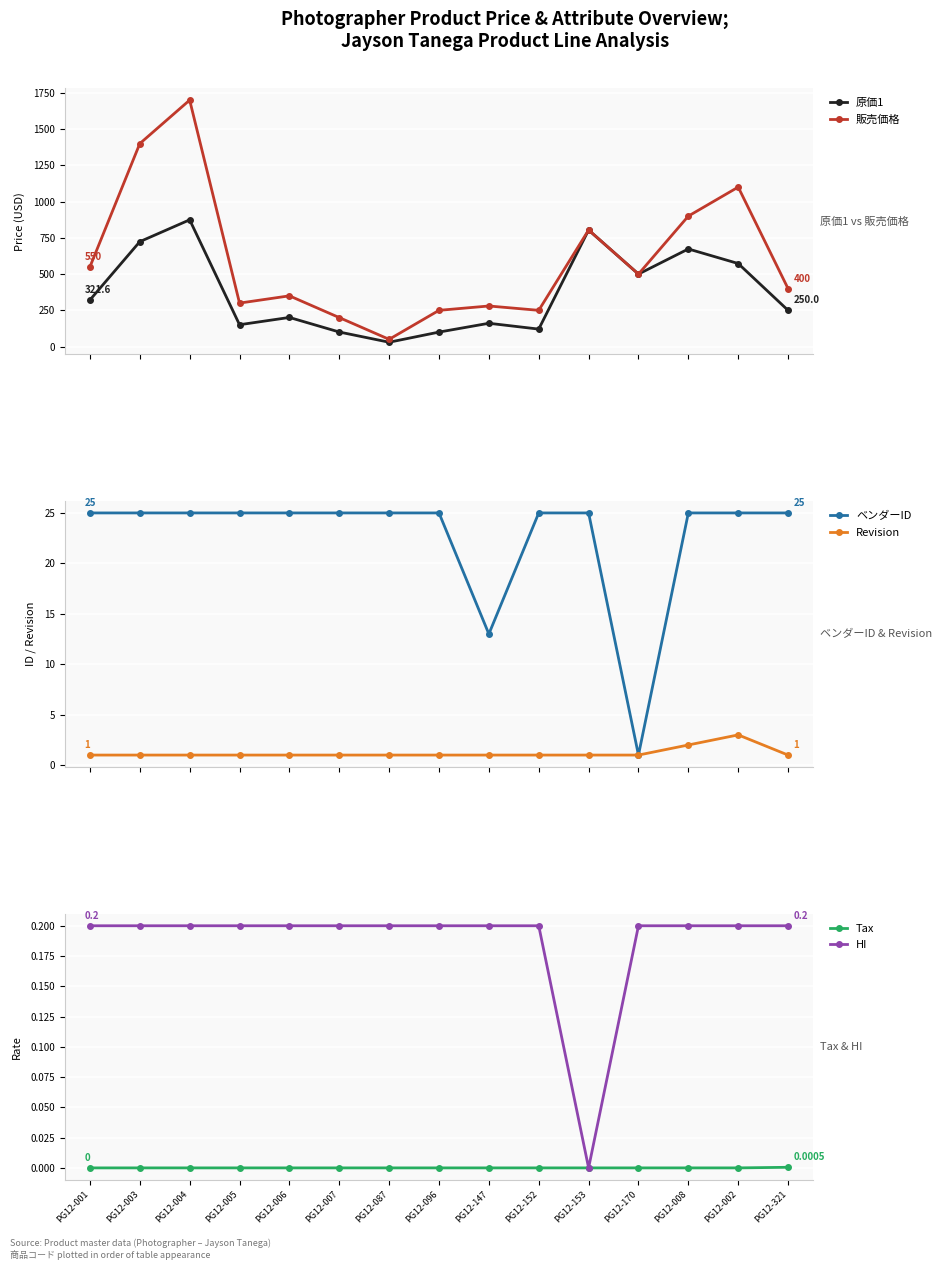

What are all the series names shown in the legend?

原価1, 販売価格, ベンダーID, Revision, Tax, HI